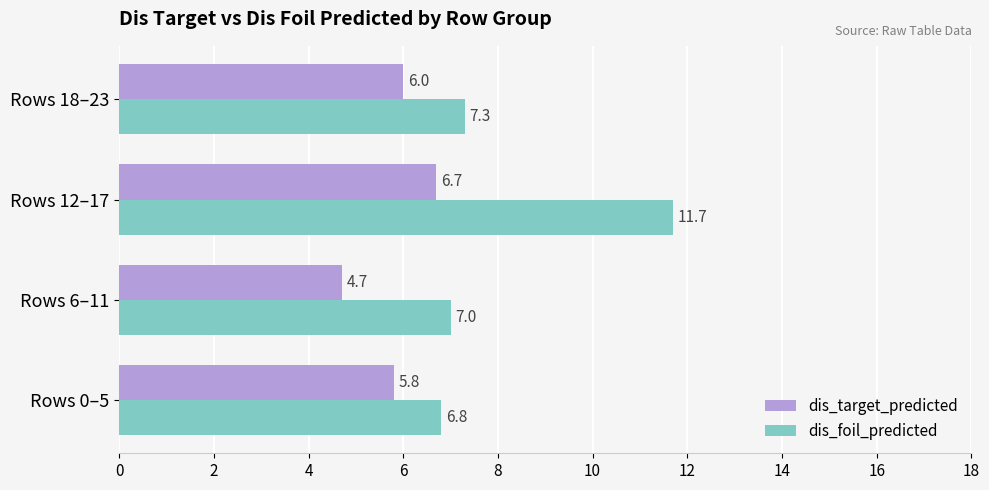

Which category has the lowest value in the dis_target_predicted series?

Rows 6–11